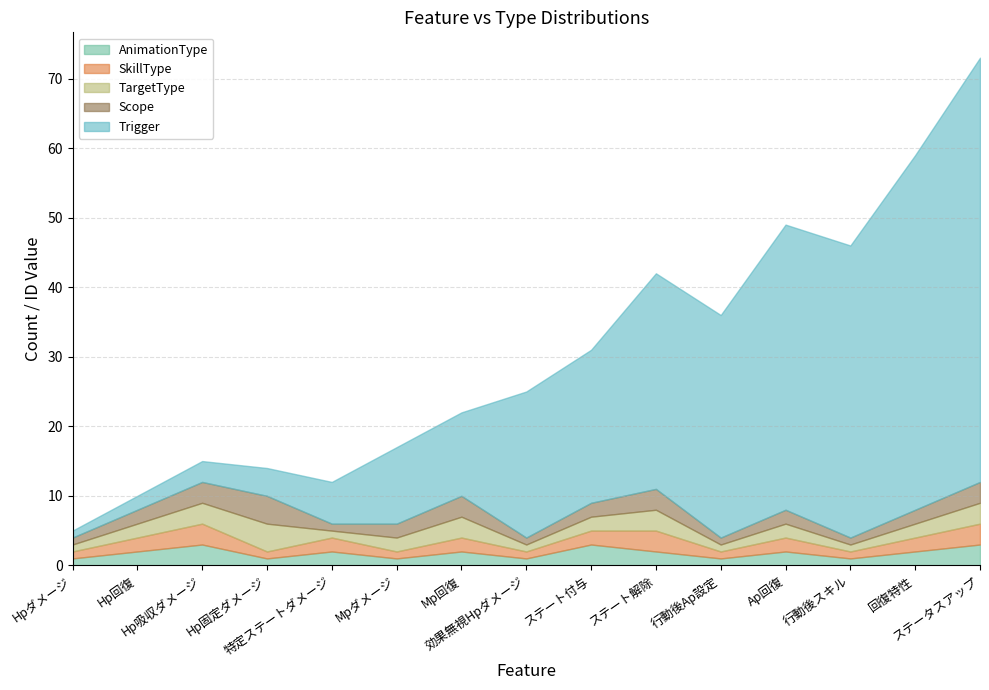

Which has a higher value, Mpダメージ or Hp固定ダメージ?

Mpダメージ